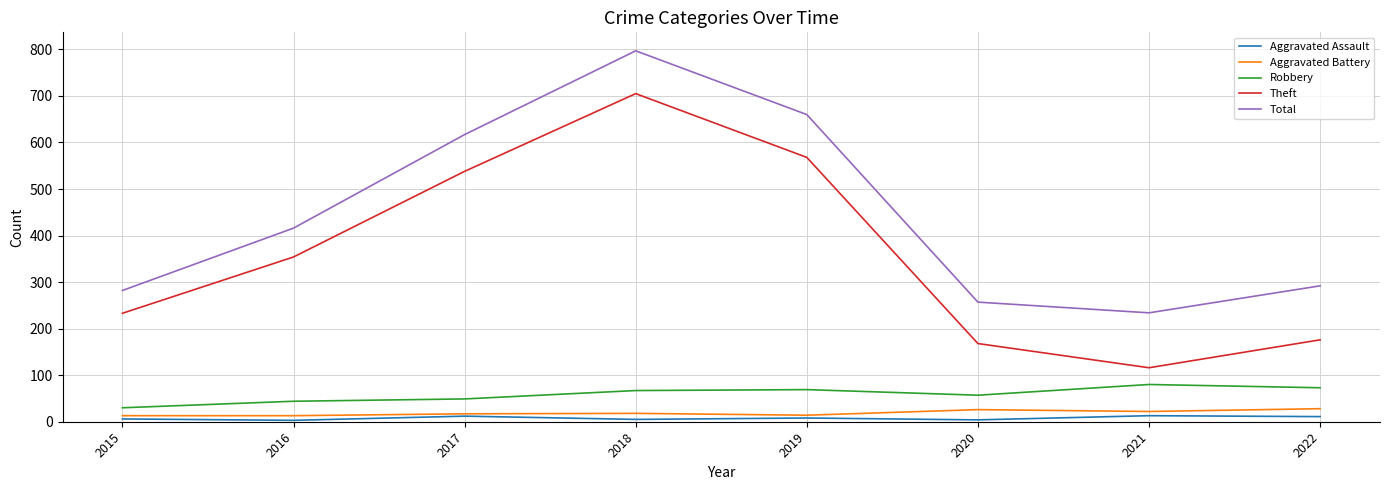

What is the average value of the Aggravated Battery series?

19